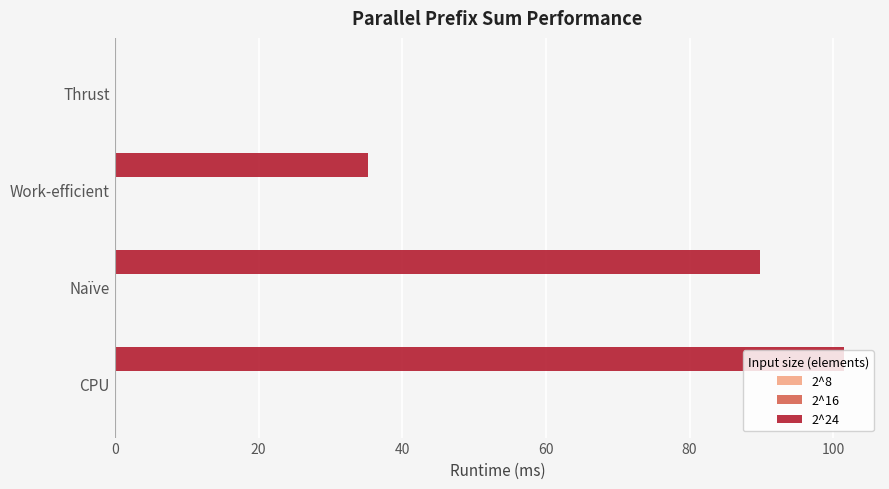

The value of 2^24 at CPU is 134.2. True or false?

False